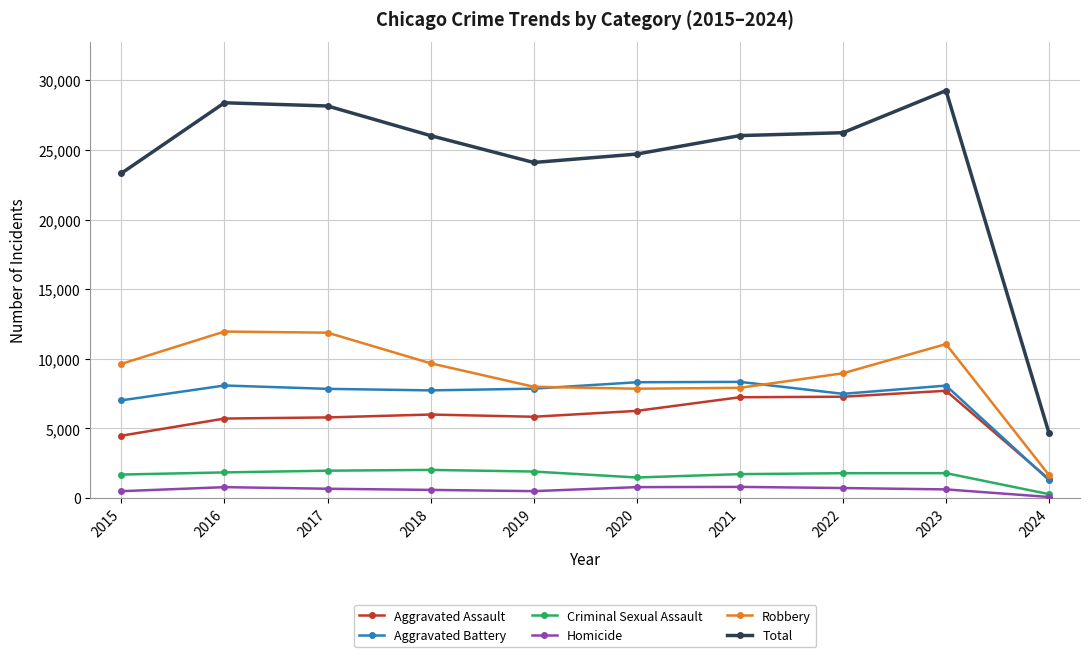

At which label does Criminal Sexual Assault first exceed 1792?

2016